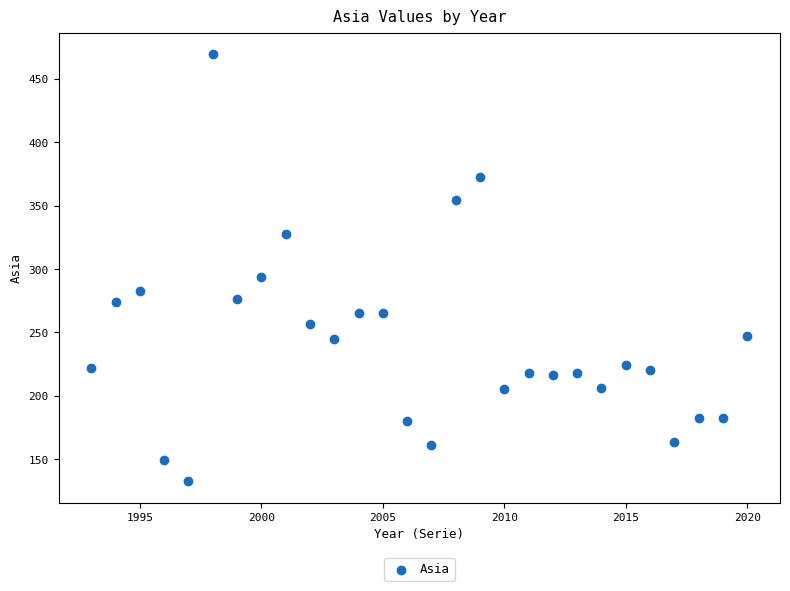

What Y value in the scatter plot is closest to 301?

293.7